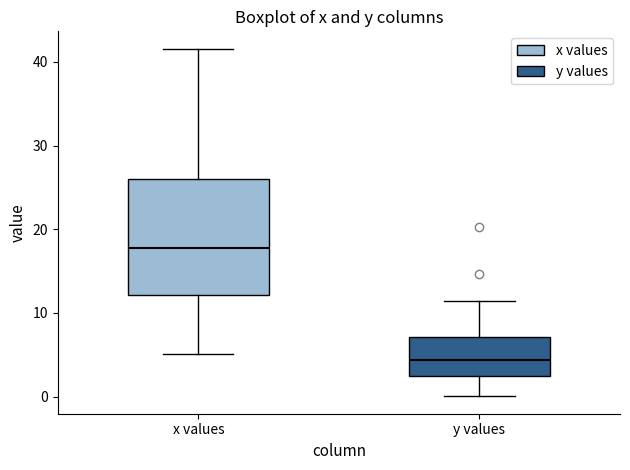

Reading left to right, read every box against the y-axis: the position of its median line, the range the box covers, and the ends of its whiskers. The values are not printed on the chart, so give them approximately, as read against the axis.

x values: median 18, box 12 to 26, whiskers 5 to 42
y values: median 4, box 2 to 7, whiskers 0 to 11